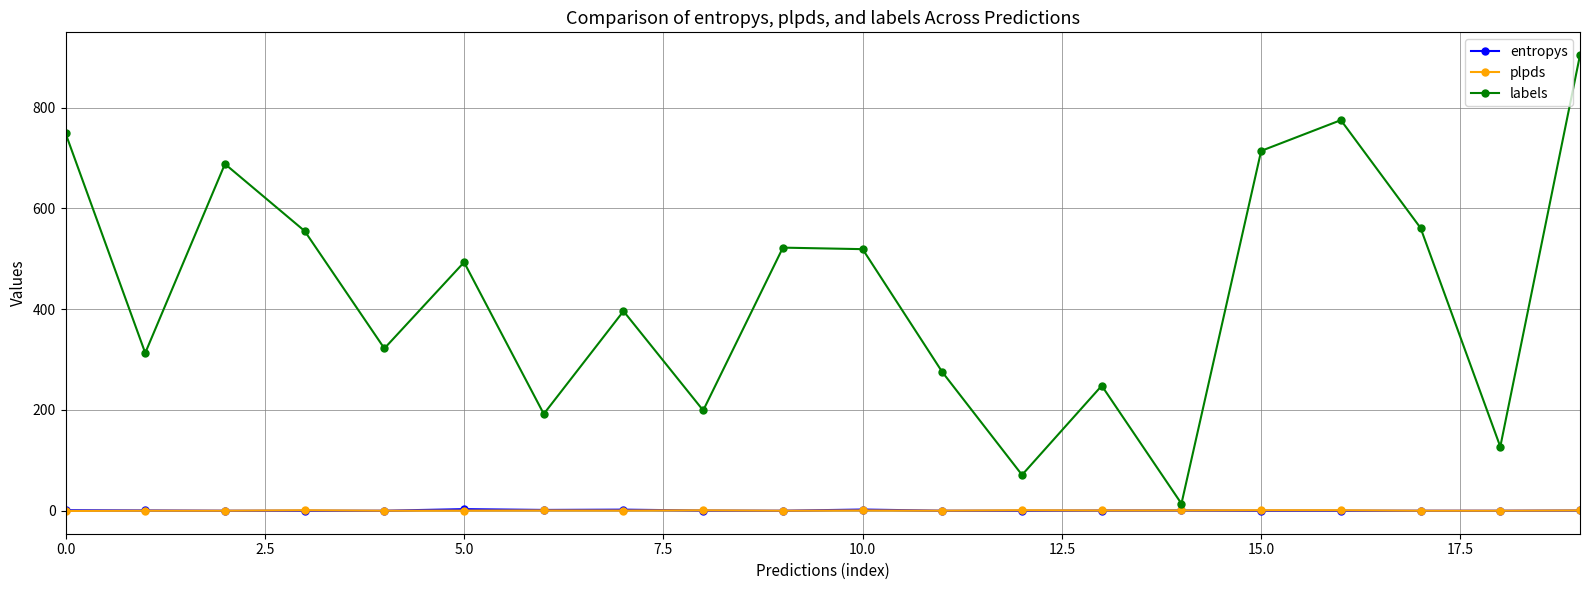

Which series has the largest total across all categories?

labels